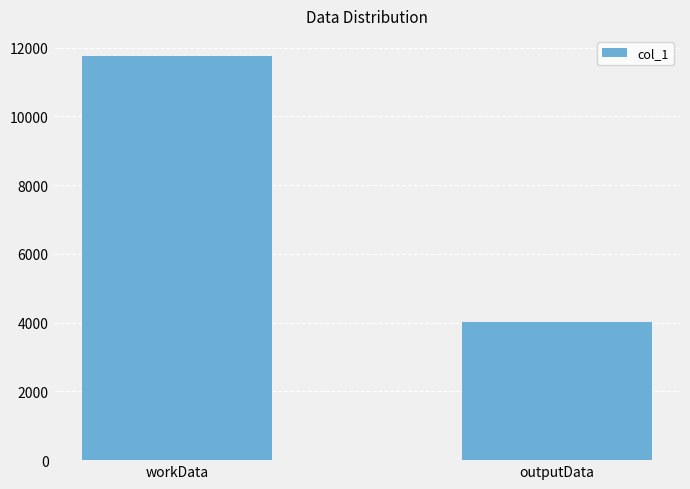

Reading right to left, what are all the values shown in this chart?

outputData=4028	workData=11756